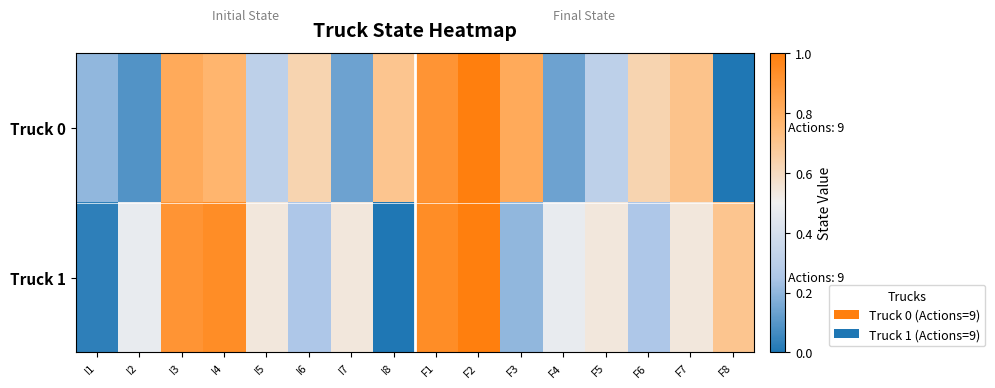

At F4, list the series in order from largest to smallest.

Truck 1, Truck 0